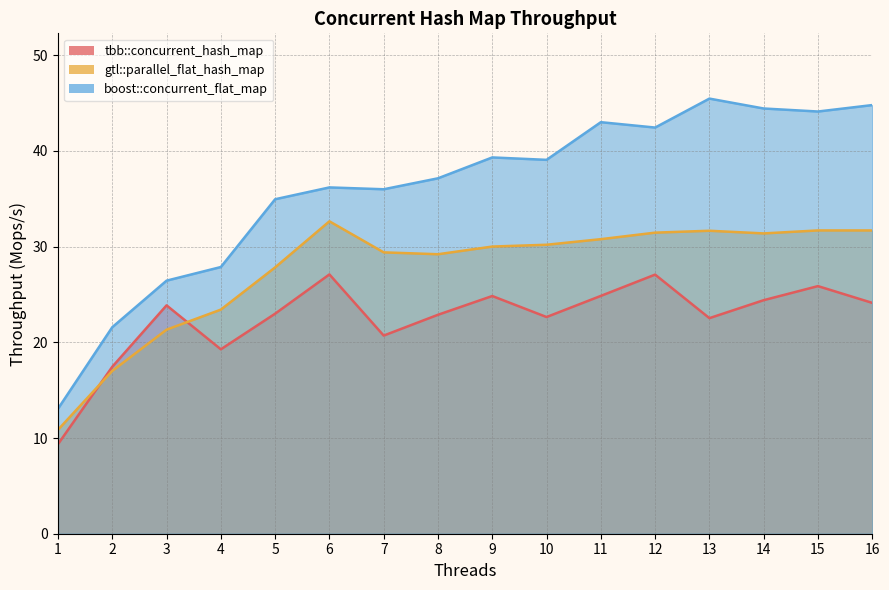

What is the average value of the boost::concurrent_flat_map series?

36.0